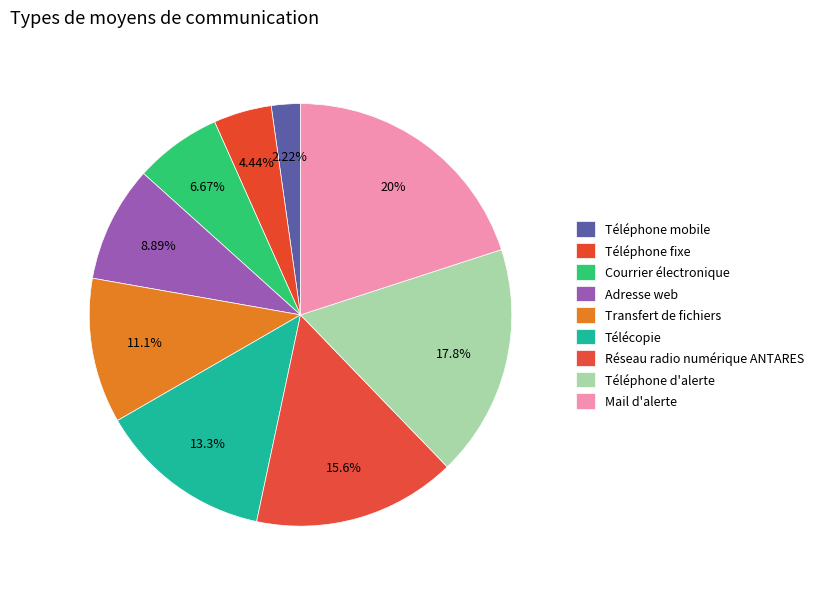

To the nearest percent, what portion does Téléphone d'alerte represent?

18%